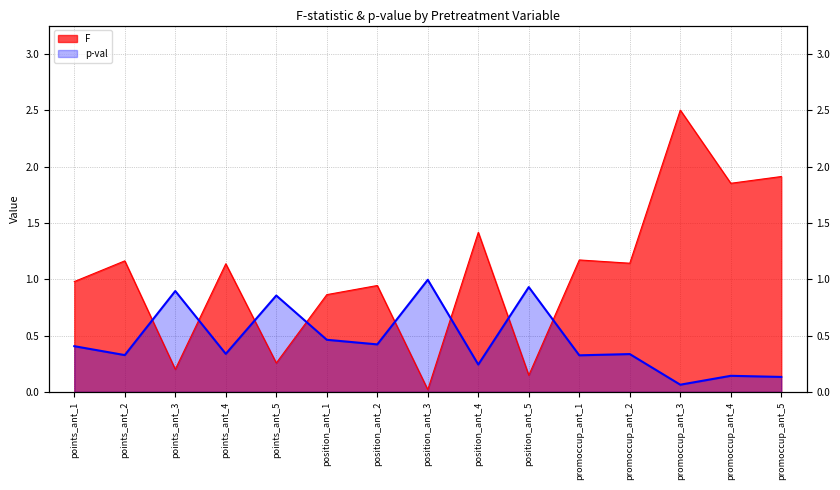

Is the value of F at position_ant_5 greater than the value of p-val at position_ant_5?

No